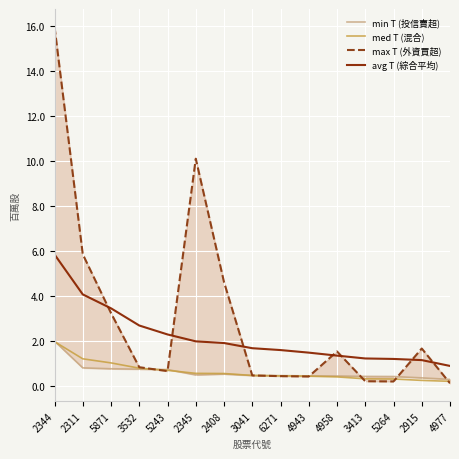

True or false: avg T (綜合平均) has a value of 0.6 at 5243.

False